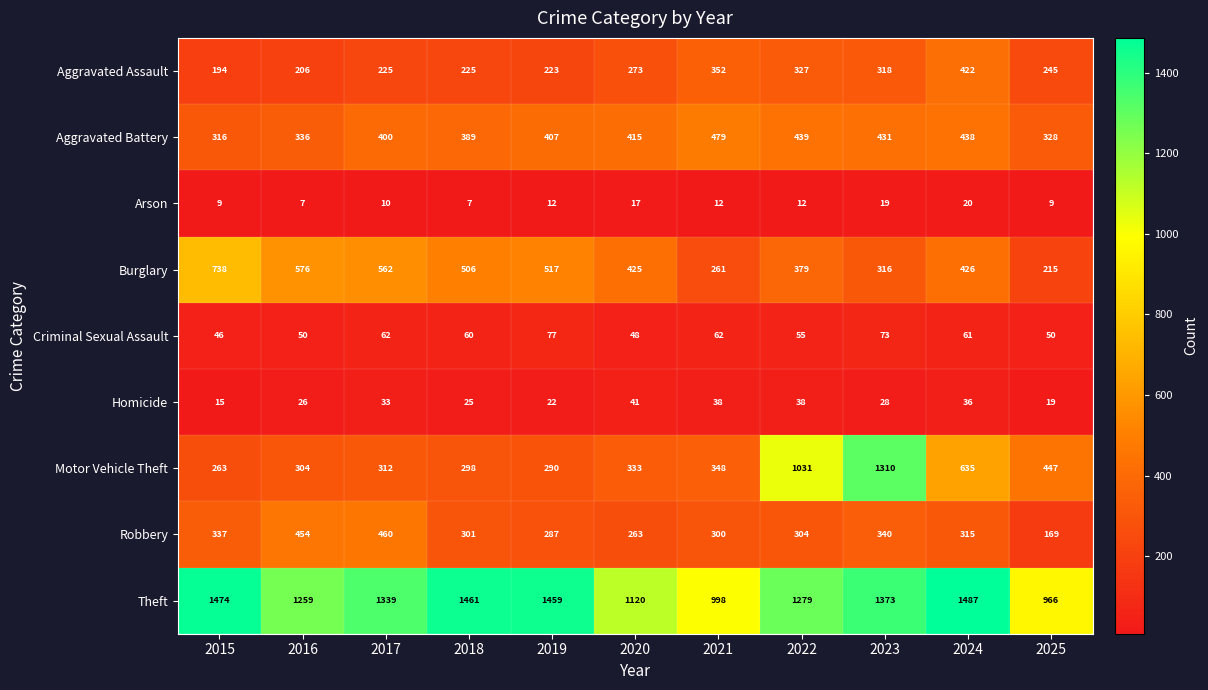

Which series has the widest spread of values?

Motor Vehicle Theft